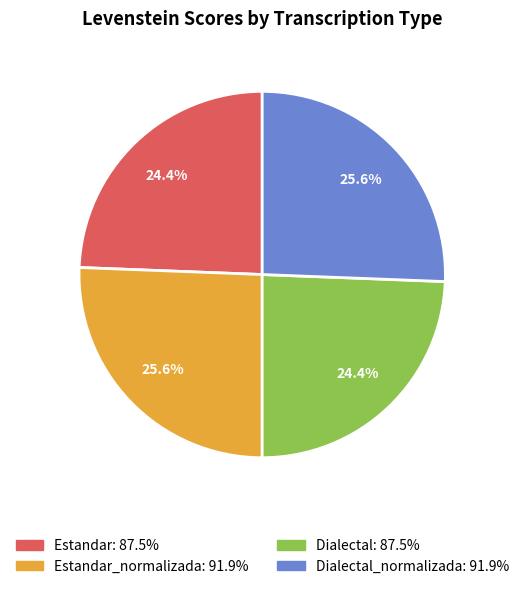

Is there a majority slice in this chart?

No